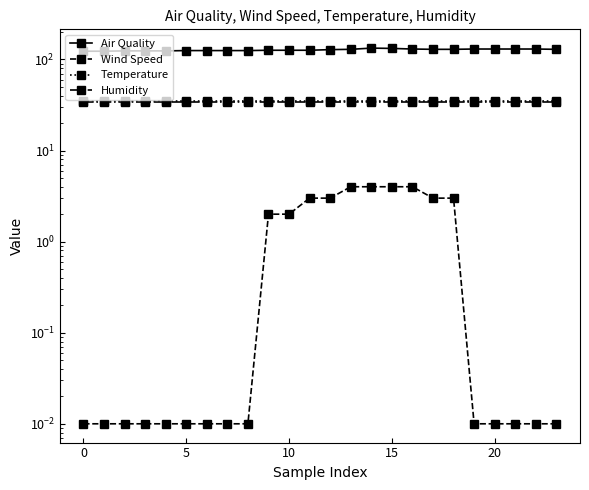

What is the total value across all series at 7?

193.7